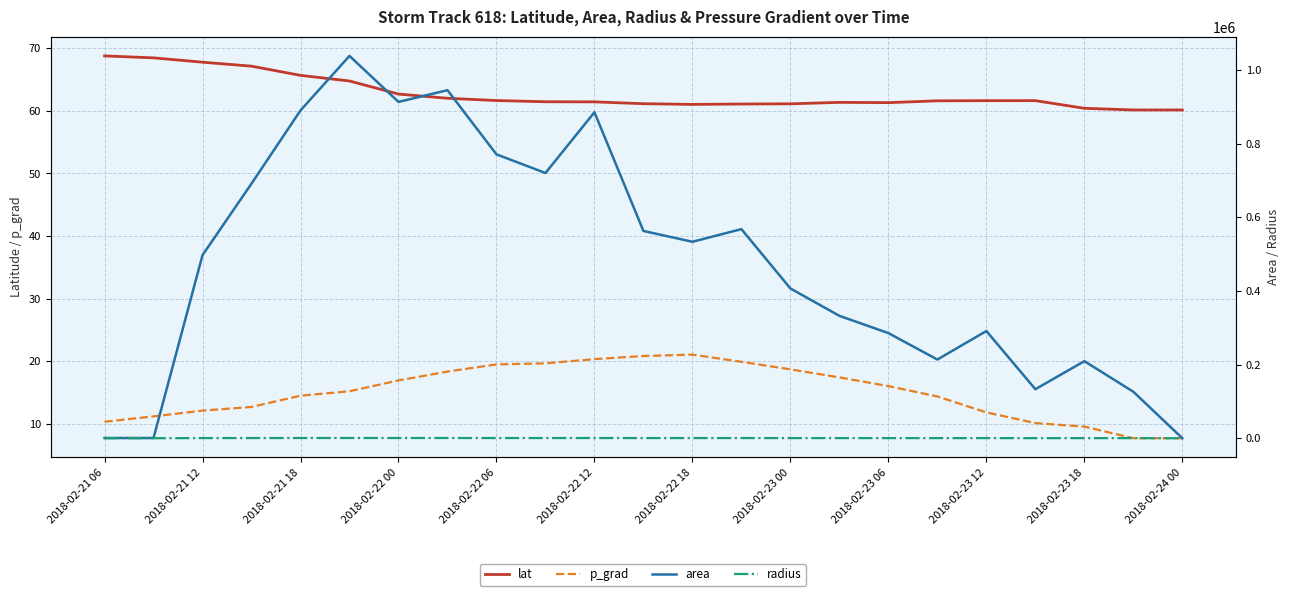

True or false: area and p_grad cross at least once.

True